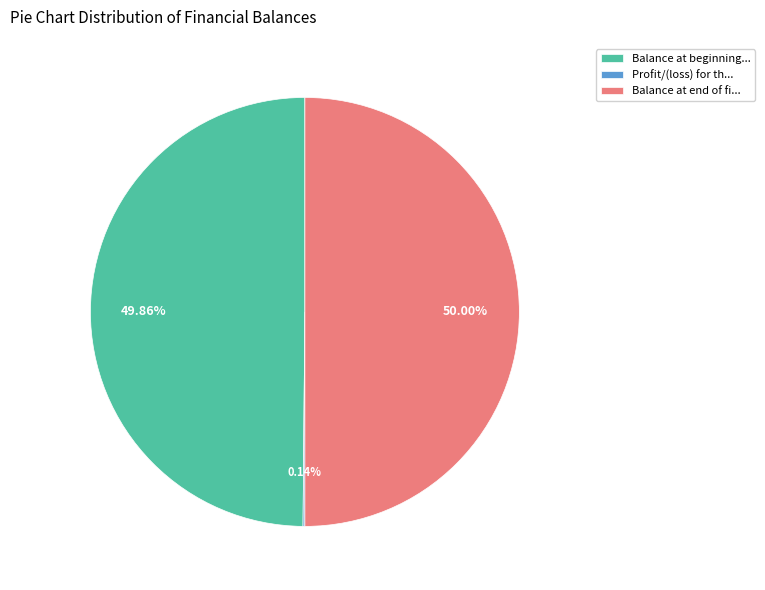

Does Balance at beginning... account for over 50% of the chart?

No